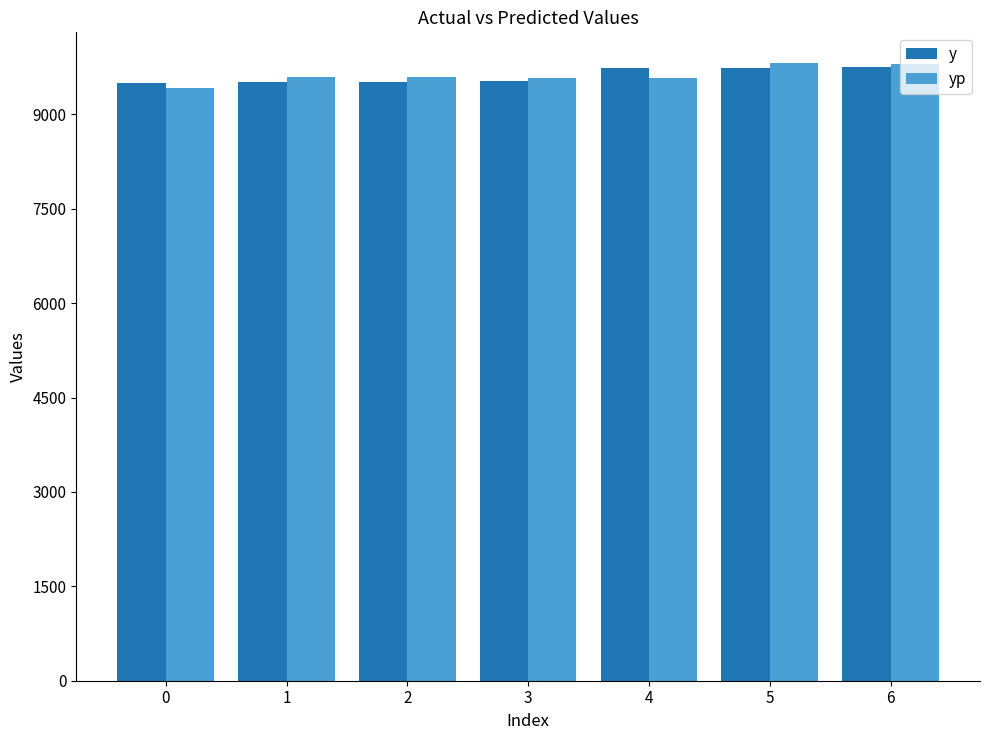

The value of yp at 1 is 9594.6. True or false?

True